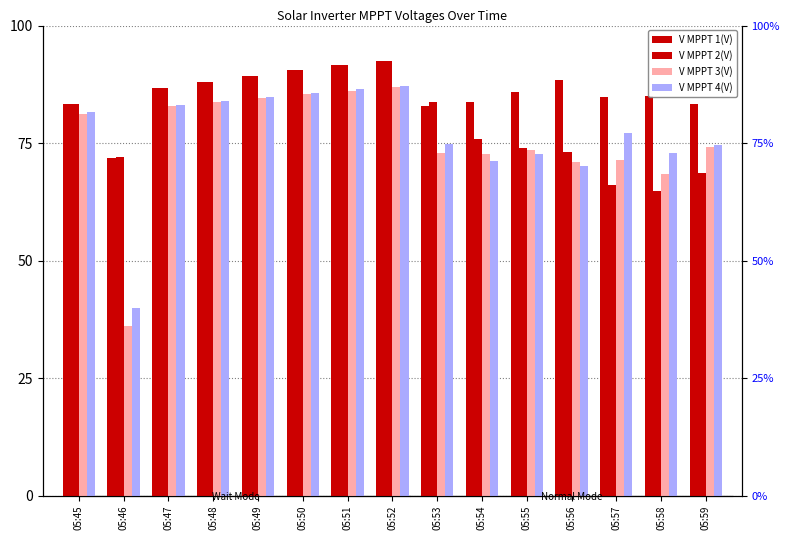

Which series has the widest spread of values?

V MPPT 3(V)